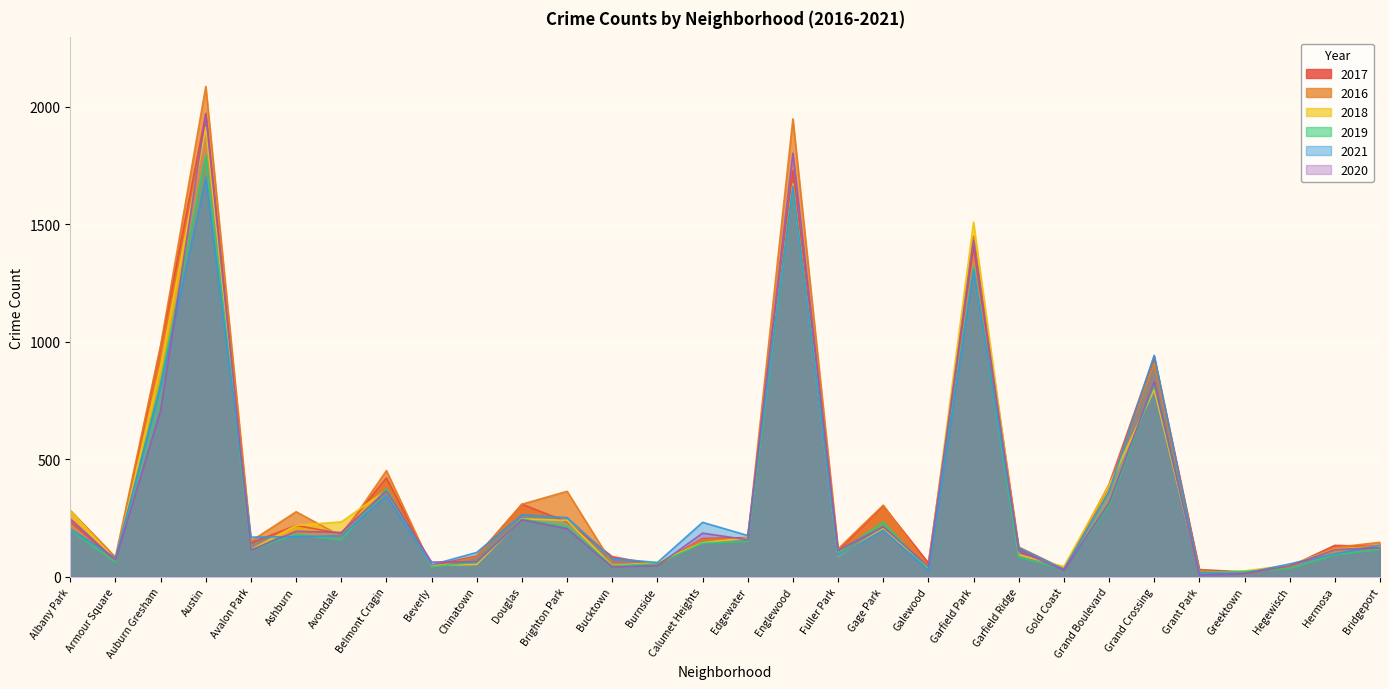

Reading left to right, list all the values displayed in this chart.

2017: Albany Park=234	Armour Square=69	Auburn Gresham=978	Austin=1971	Avalon Park=143	Ashburn=218	Avondale=183	Belmont Cragin=420	Beverly=47	Chinatown=88	Douglas=308	Brighton Park=233	Bucktown=85	Burnside=50	Calumet Heights=162	Edgewater=166	Englewood=1727	Fuller Park=110	Gage Park=301	Galewood=58	Garfield Park=1401	Garfield Ridge=118	Gold Coast=31	Grand Boulevard=392	Grand Crossing=936	Grant Park=30	Greektown=20	Hegewisch=43	Hermosa=133	Bridgeport=128
2016: Albany Park=282	Armour Square=83	Auburn Gresham=983	Austin=2086	Avalon Park=151	Ashburn=276	Avondale=172	Belmont Cragin=451	Beverly=40	Chinatown=84	Douglas=308	Brighton Park=363	Bucktown=55	Burnside=49	Calumet Heights=157	Edgewater=162	Englewood=1948	Fuller Park=118	Gage Park=304	Galewood=42	Garfield Park=1449	Garfield Ridge=126	Gold Coast=33	Grand Boulevard=384	Grand Crossing=908	Grant Park=26	Greektown=11	Hegewisch=42	Hermosa=124	Bridgeport=146
2018: Albany Park=281	Armour Square=69	Auburn Gresham=898	Austin=1911	Avalon Park=115	Ashburn=218	Avondale=233	Belmont Cragin=368	Beverly=47	Chinatown=52	Douglas=246	Brighton Park=239	Bucktown=47	Burnside=60	Calumet Heights=145	Edgewater=164	Englewood=1671	Fuller Park=87	Gage Park=204	Galewood=41	Garfield Park=1508	Garfield Ridge=93	Gold Coast=43	Grand Boulevard=388	Grand Crossing=795	Grant Park=15	Greektown=24	Hegewisch=49	Hermosa=117	Bridgeport=129
2019: Albany Park=199	Armour Square=61	Auburn Gresham=826	Austin=1792	Avalon Park=114	Ashburn=180	Avondale=156	Belmont Cragin=375	Beverly=42	Chinatown=61	Douglas=245	Brighton Park=212	Bucktown=45	Burnside=55	Calumet Heights=142	Edgewater=150	Englewood=1654	Fuller Park=101	Gage Park=232	Galewood=28	Garfield Park=1317	Garfield Ridge=83	Gold Coast=32	Grand Boulevard=301	Grand Crossing=820	Grant Park=18	Greektown=22	Hegewisch=34	Hermosa=93	Bridgeport=115
2021: Albany Park=203	Armour Square=79	Auburn Gresham=811	Austin=1698	Avalon Park=168	Ashburn=170	Avondale=174	Belmont Cragin=344	Beverly=50	Chinatown=103	Douglas=263	Brighton Park=251	Bucktown=77	Burnside=60	Calumet Heights=231	Edgewater=175	Englewood=1662	Fuller Park=89	Gage Park=198	Galewood=25	Garfield Park=1304	Garfield Ridge=123	Gold Coast=31	Grand Boulevard=362	Grand Crossing=942	Grant Park=15	Greektown=14	Hegewisch=54	Hermosa=97	Bridgeport=134
2020: Albany Park=246	Armour Square=70	Auburn Gresham=707	Austin=1967	Avalon Park=113	Ashburn=193	Avondale=188	Belmont Cragin=365	Beverly=62	Chinatown=63	Douglas=242	Brighton Park=204	Bucktown=41	Burnside=47	Calumet Heights=185	Edgewater=157	Englewood=1802	Fuller Park=112	Gage Park=212	Galewood=43	Garfield Park=1429	Garfield Ridge=110	Gold Coast=28	Grand Boulevard=313	Grand Crossing=829	Grant Park=7	Greektown=12	Hegewisch=46	Hermosa=115	Bridgeport=124